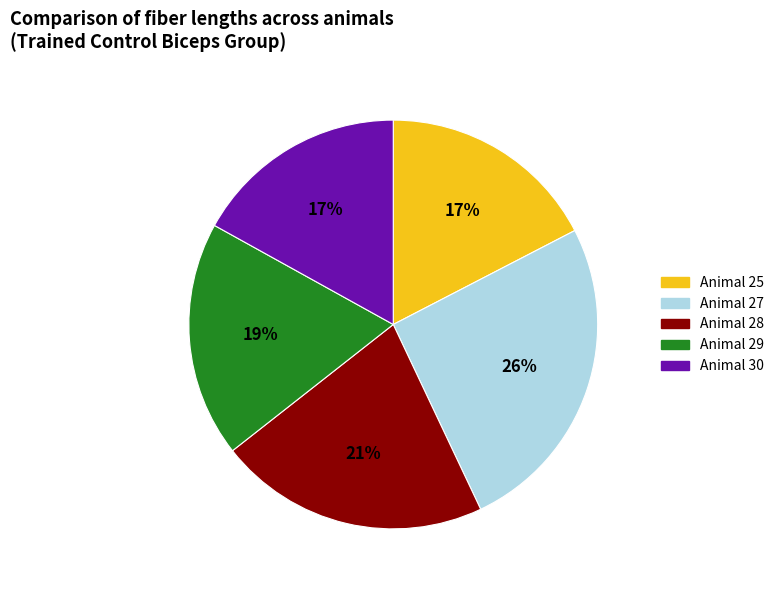

To the nearest percent, what is the difference between the largest and smallest slice percentages?

9%